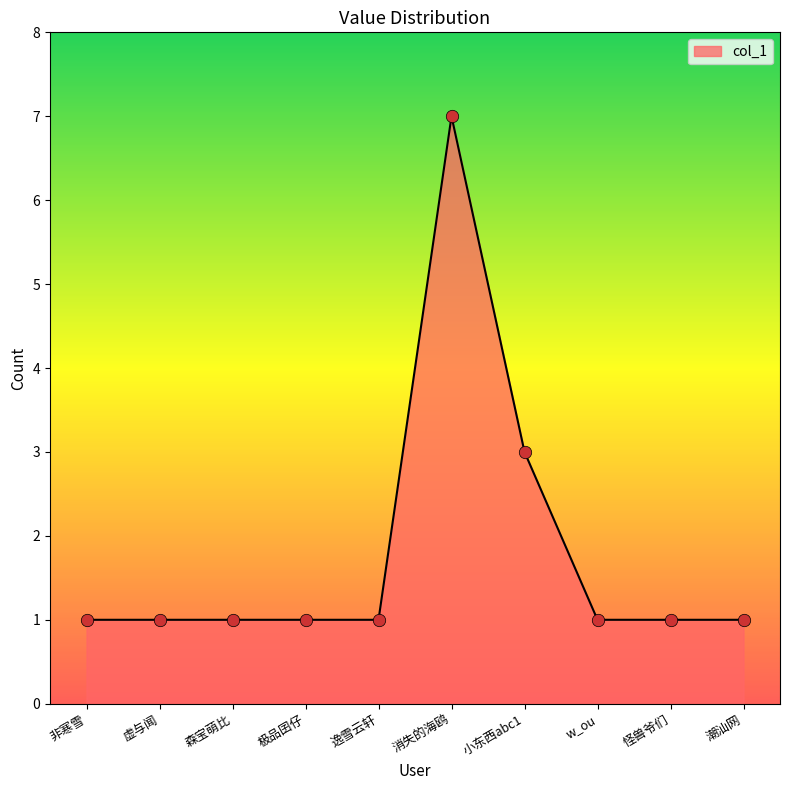

Which has a higher value, 逸雪云轩 or 小东西abc1?

小东西abc1